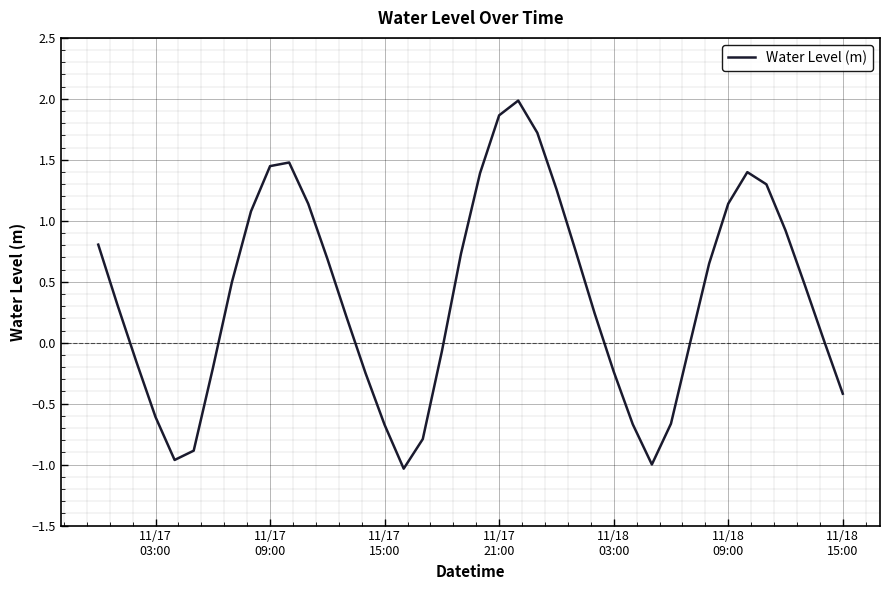

What is the smallest value displayed?

-1.0